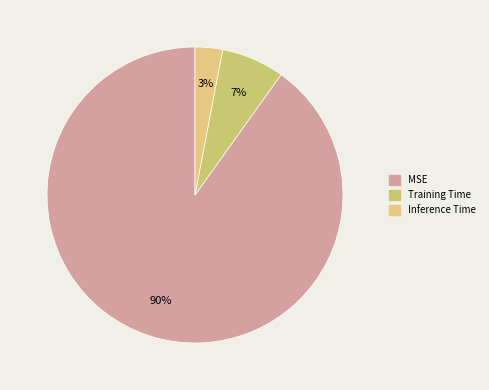

How many slices are in this pie chart?

3